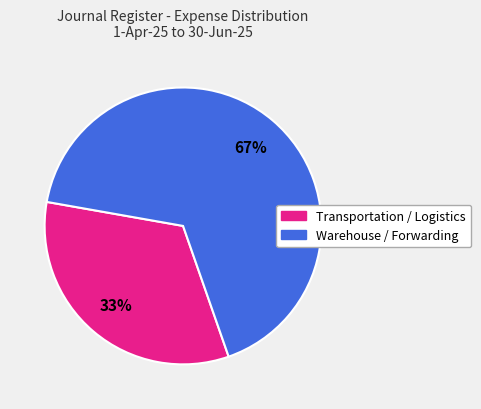

To the nearest percent, what is the average slice percentage?

50%